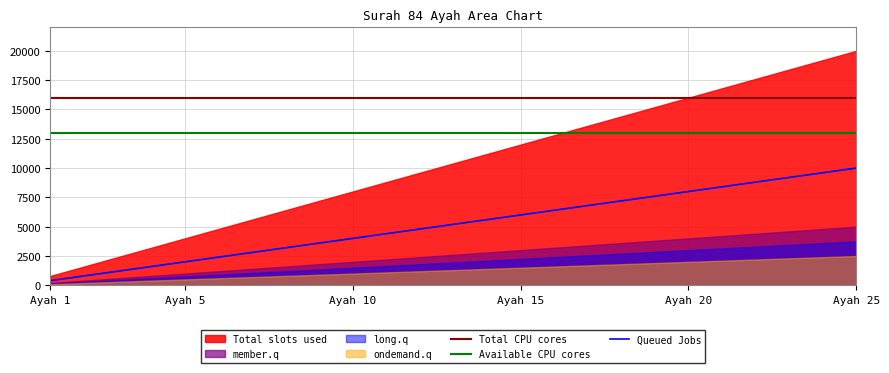

What is the value of the Queued Jobs point at the 19th from the left?

7600